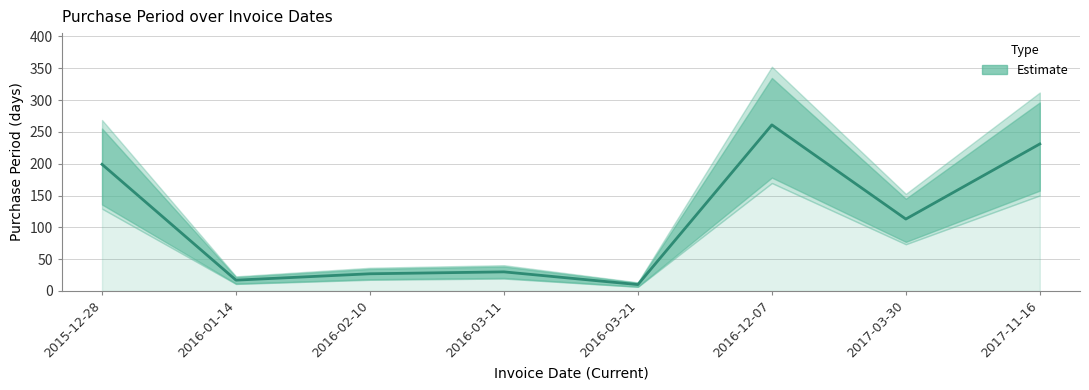

List the labels in order of value, largest first.

2016-12-07, 2017-11-16, 2015-12-28, 2017-03-30, 2016-03-11, 2016-02-10, 2016-01-14, 2016-03-21